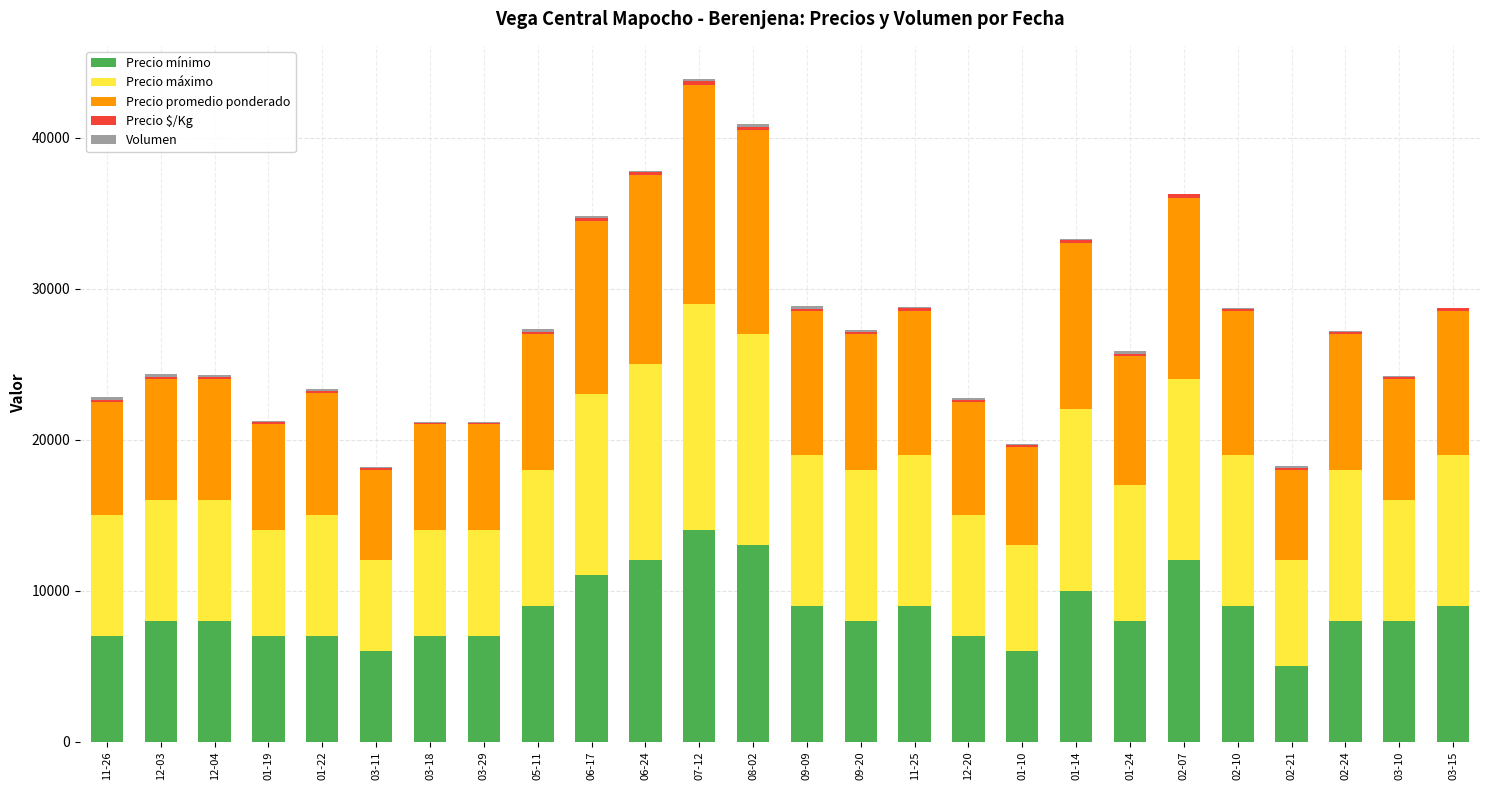

Which category has the highest value in the Precio mínimo series?

07-12